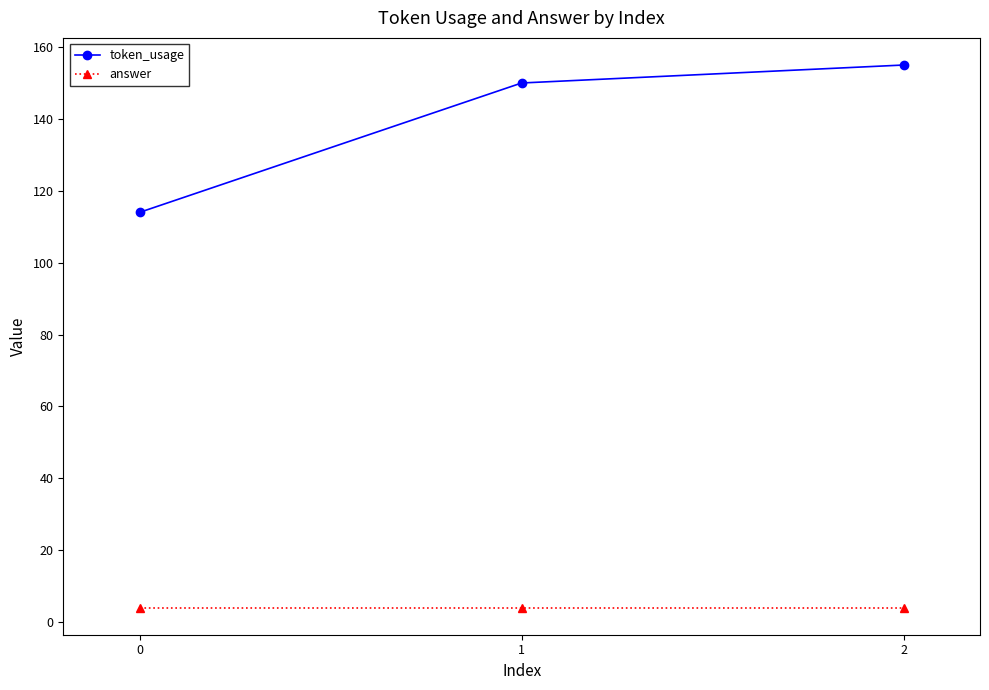

Which series has the largest total across all categories?

token_usage